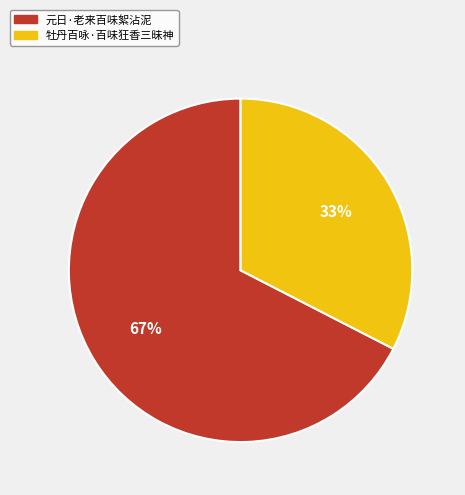

Combined, do 牡丹百咏·百味狂香三昧神 and 元日·老来百味絮沾泥 account for over 50%?

Yes